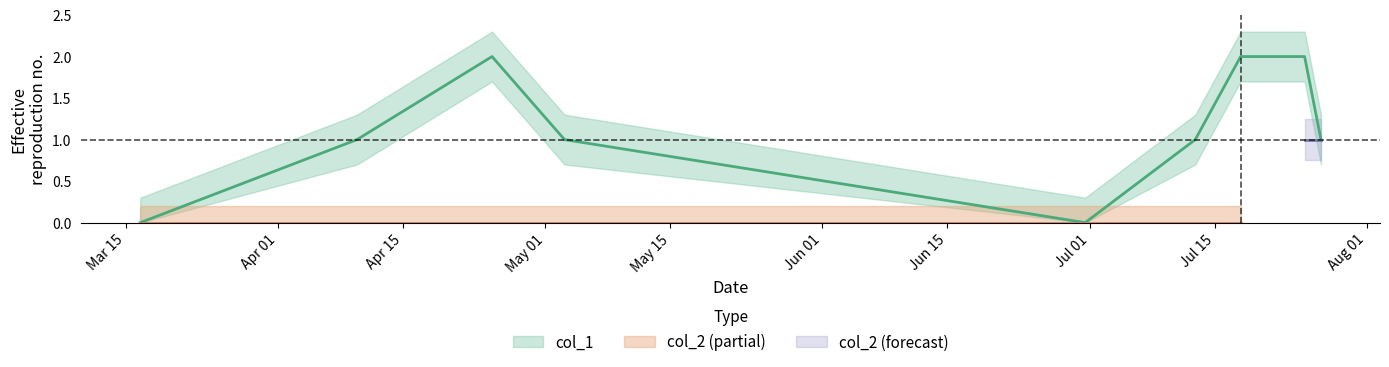

True or false: there are more than 0 points higher than both neighbors.

True